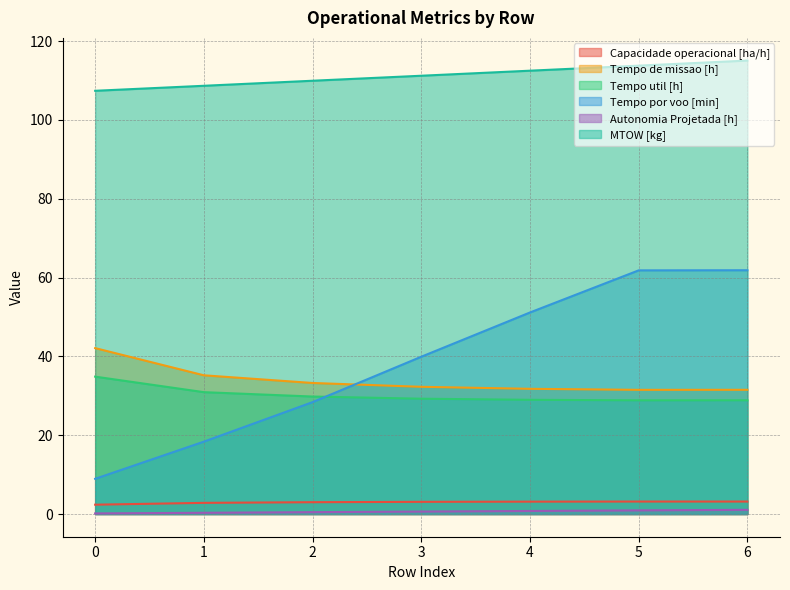

Reading left to right, list all the values displayed in this chart.

Capacidade operacional [ha/h]: 0=2.4	1=2.8	2=3.0	3=3.1	4=3.1	5=3.2	6=3.2
Tempo de missao [h]: 0=42.1	1=35.2	2=33.3	3=32.3	4=31.8	5=31.5	6=31.5
Tempo util [h]: 0=34.9	1=30.9	2=29.8	3=29.3	4=29.0	5=28.9	6=28.9
Tempo por voo [min]: 0=8.9	1=18.4	2=28.4	3=39.9	4=51.1	5=61.8	6=61.9
Autonomia Projetada [h]: 0=0.2	1=0.3	2=0.5	3=0.6	4=0.8	5=0.9	6=1.1
MTOW [kg]: 0=107.4	1=108.7	2=110.0	3=111.2	4=112.5	5=113.8	6=115.1